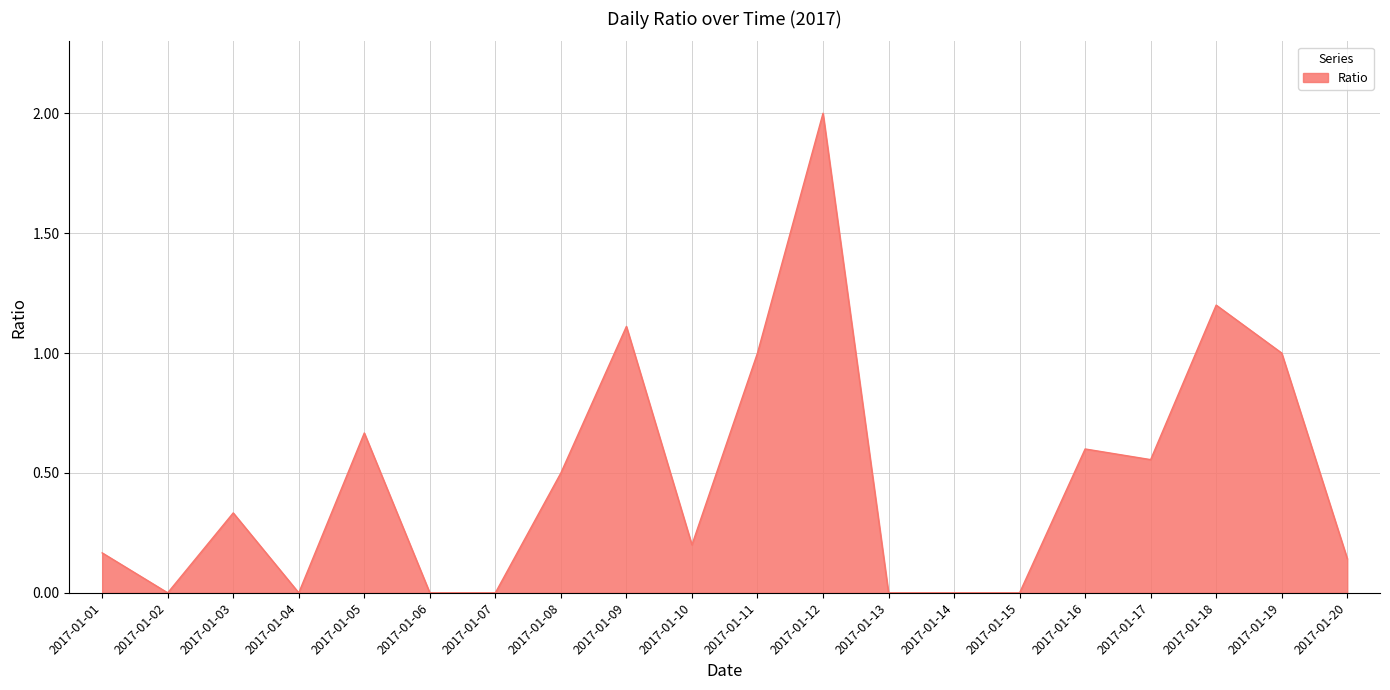

Which label corresponds to the largest value in the chart?

2017-01-12